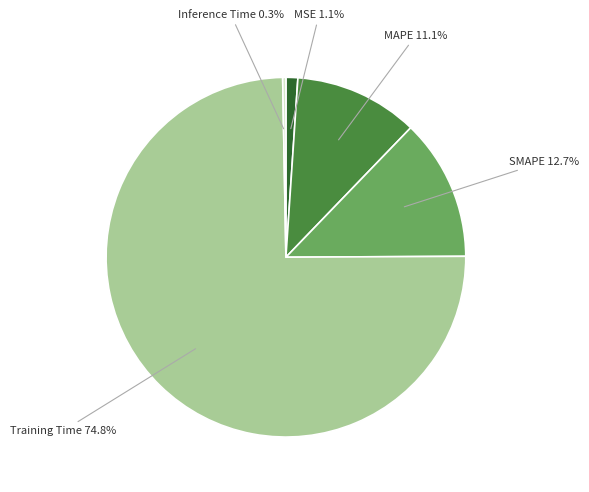

Does Training Time account for over 50% of the chart?

Yes